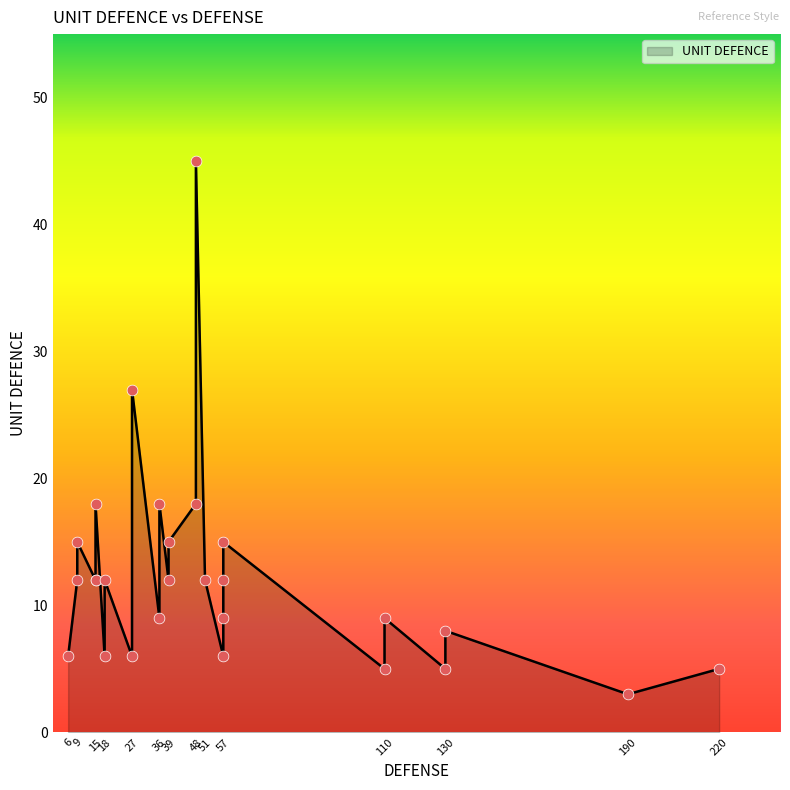

What is the change in value from 15 to 18?

-6